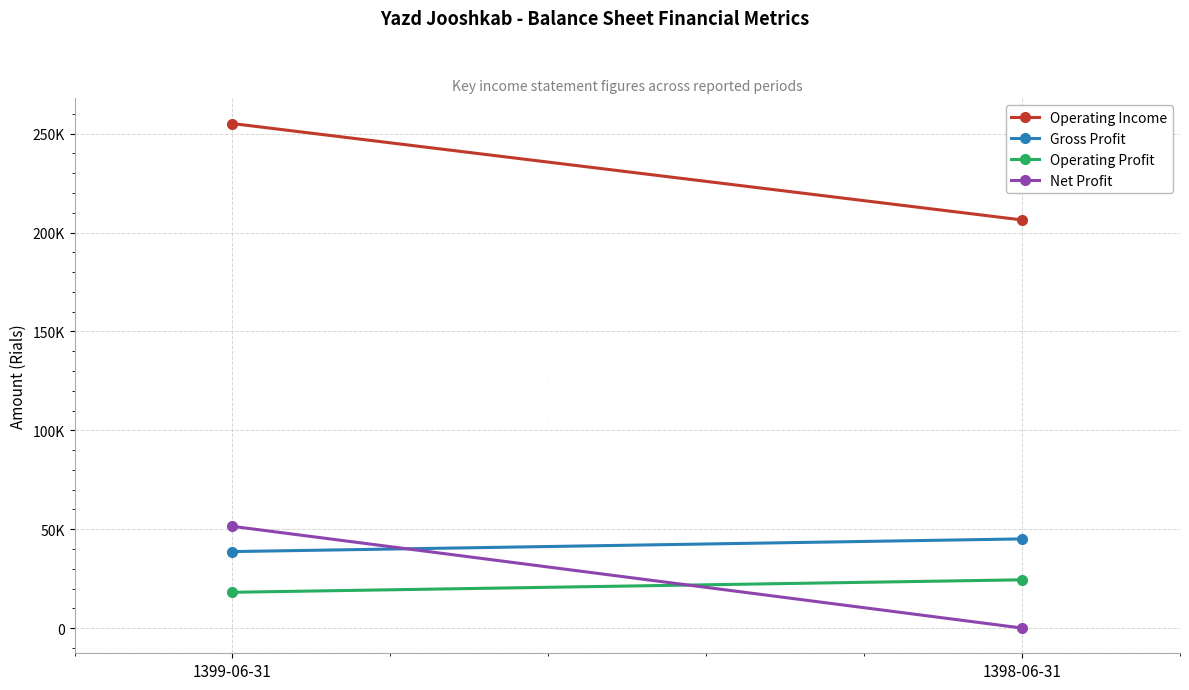

Which category has the highest value in the Gross Profit series?

1398-06-31